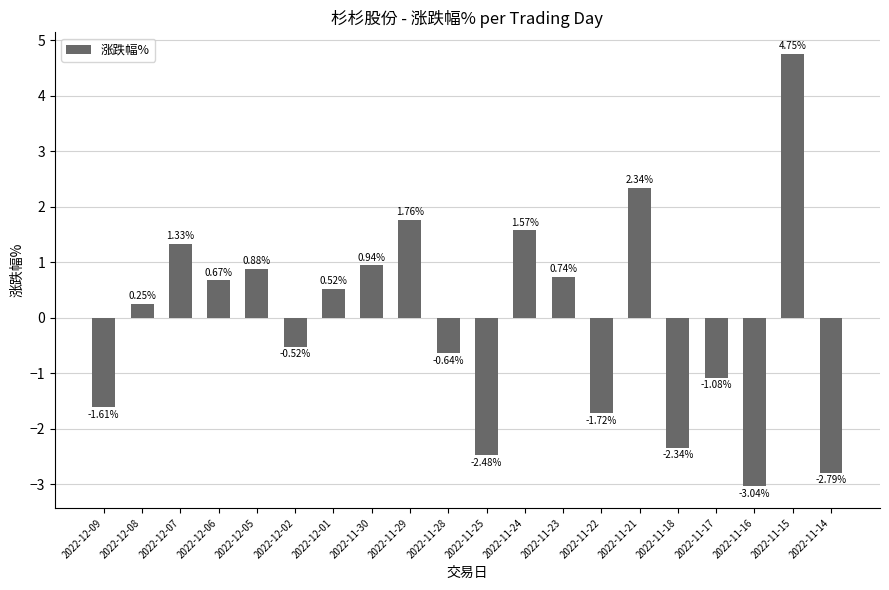

How many data points are less than 0?

9